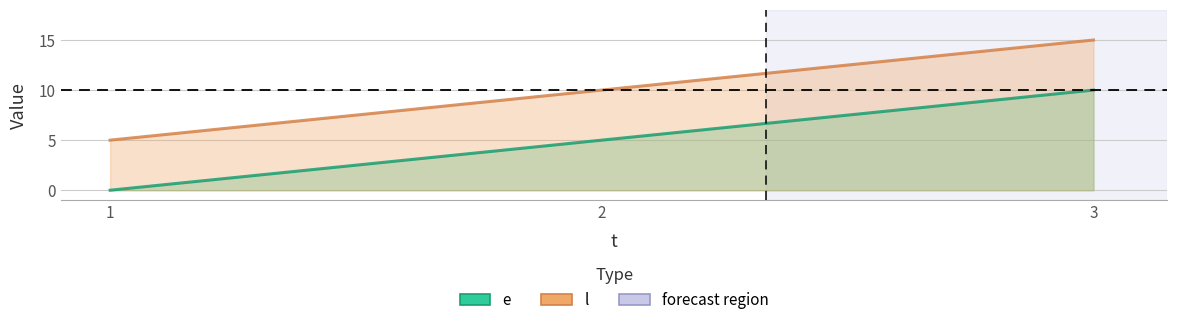

What is the sum of all l values?

30